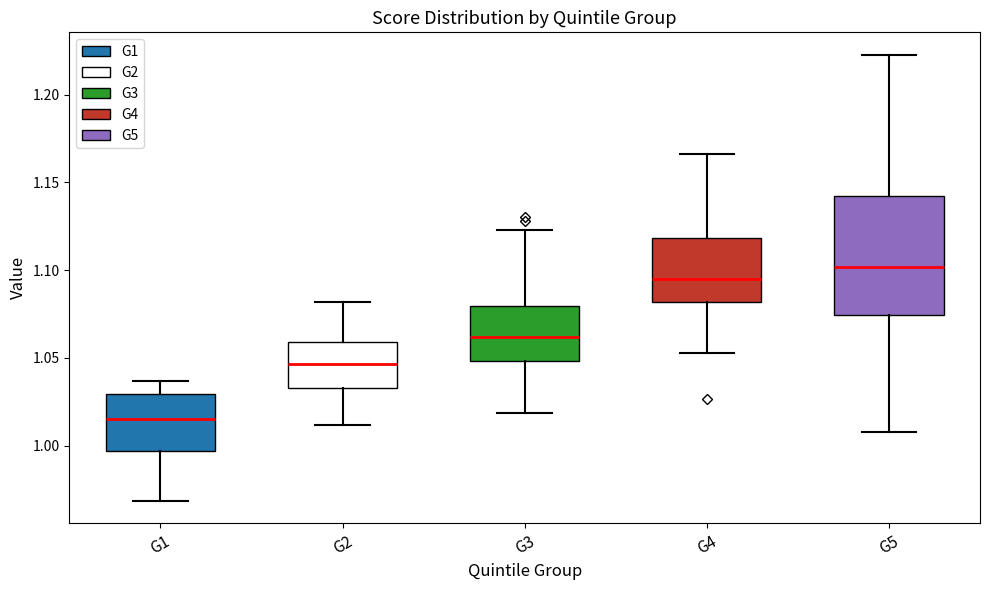

Where does the median line of the box for G4 sit on the y-axis? The values are not printed on the chart, so give them approximately, as read against the axis.

1.095